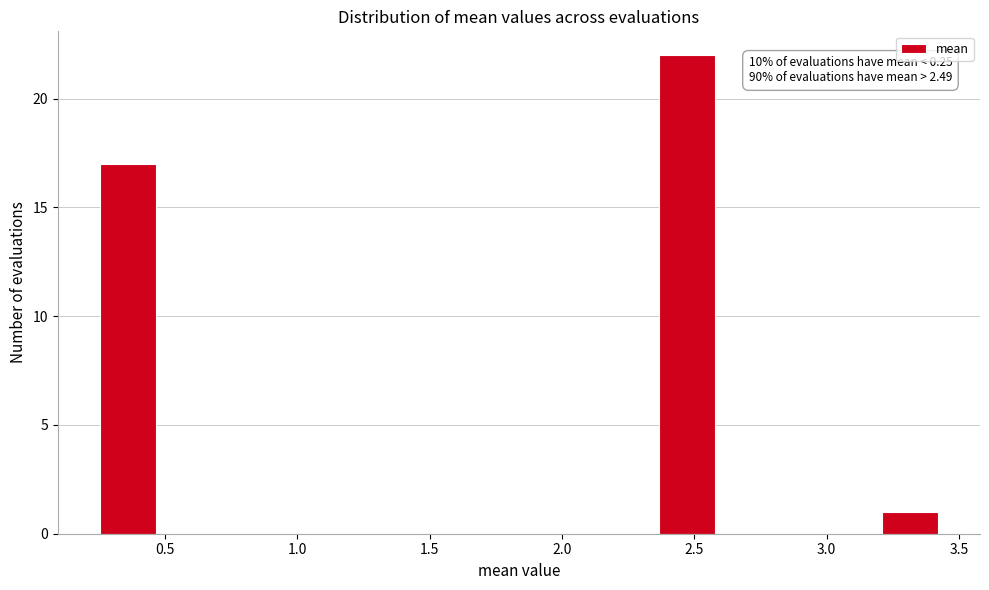

Which range on the x-axis has the tallest bar?

2.35 to 2.60